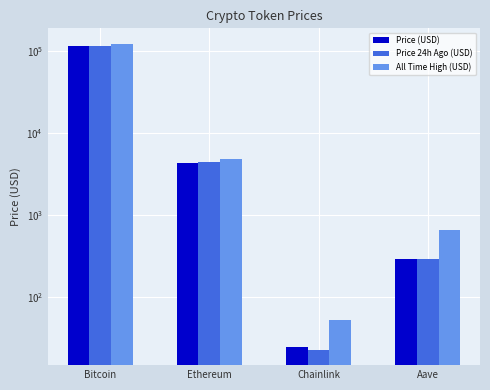

Which has a higher value, Chainlink or Ethereum?

Ethereum